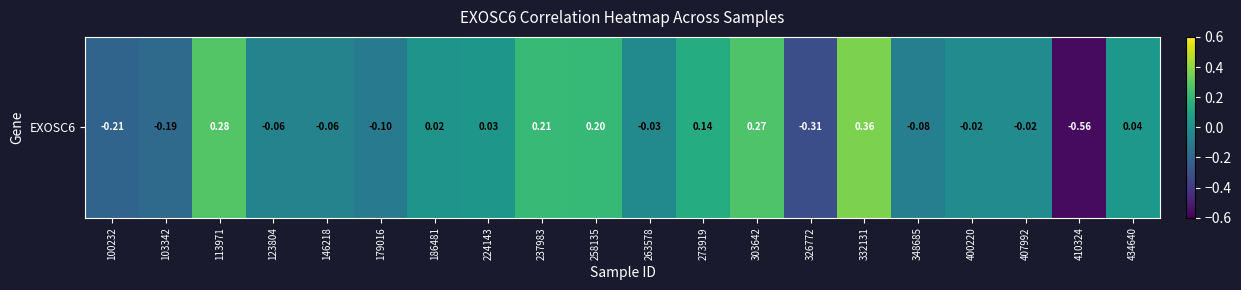

What is the difference between the values at 332131 and 263578?

0.4